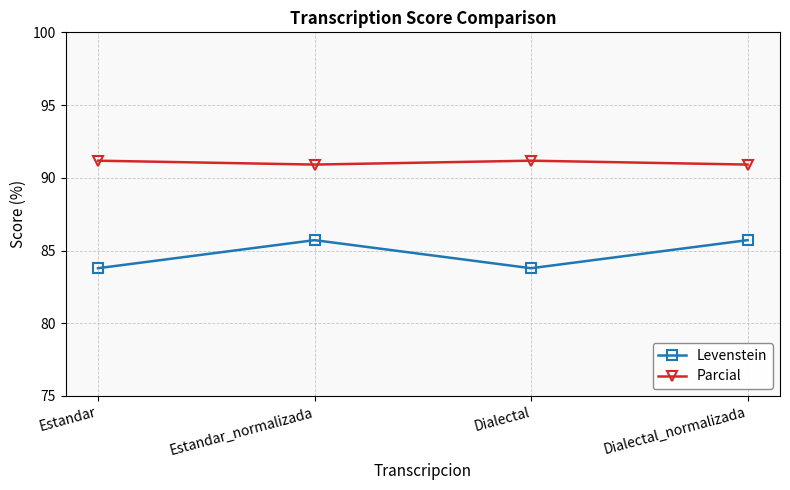

True or false: Levenstein and Parcial cross at least once.

False